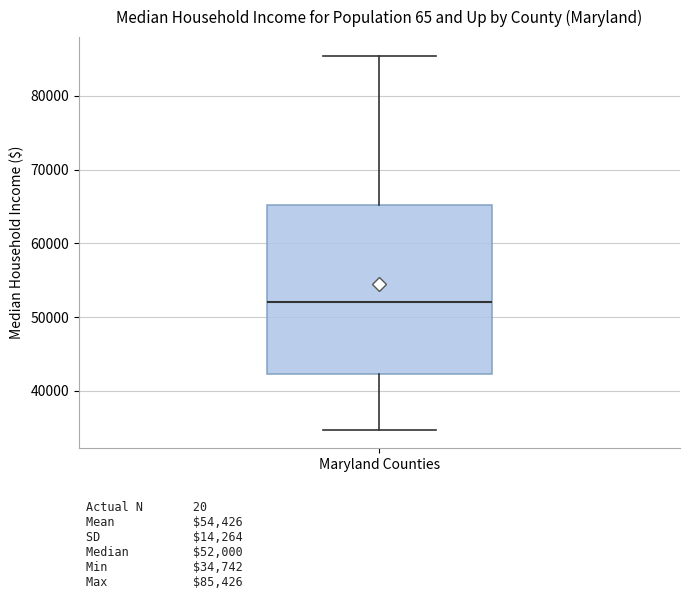

Read this box plot against the y-axis: the position of the median line, the range covered by the box, and the ends of both whiskers. The values are not printed on the chart, so give them approximately, as read against the axis.

median 52000, box 42000 to 65000, whiskers 35000 to 85000